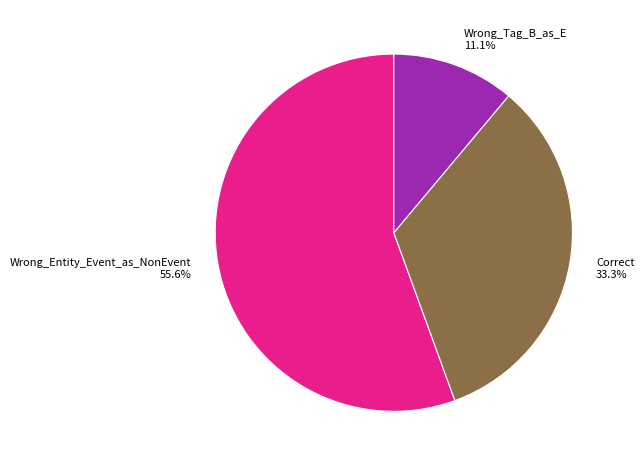

What is the total percentage of Correct and Wrong_Entity_Event_as_NonEvent?

88.9%